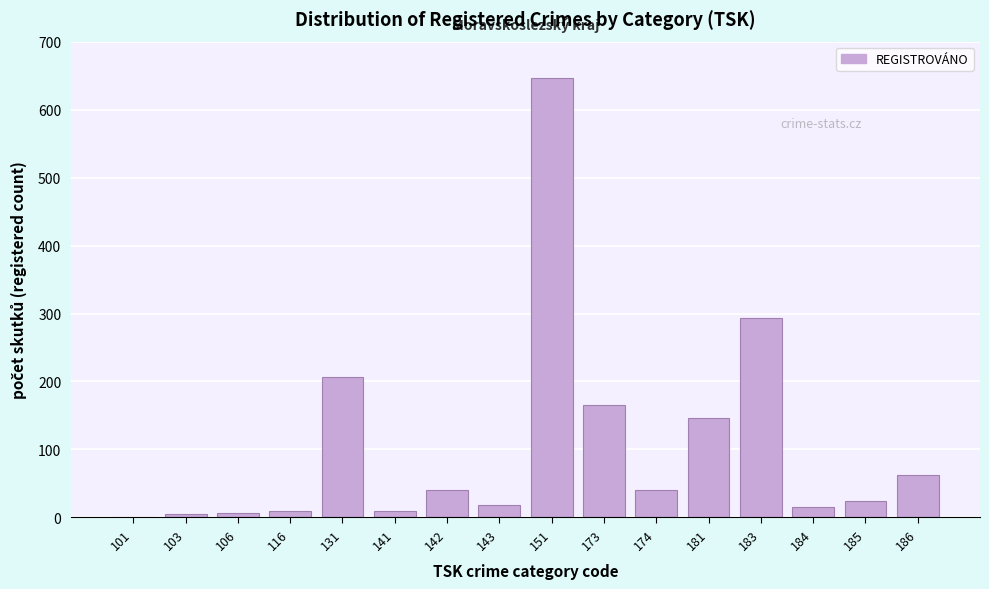

At which label is the value closest to 324?

183